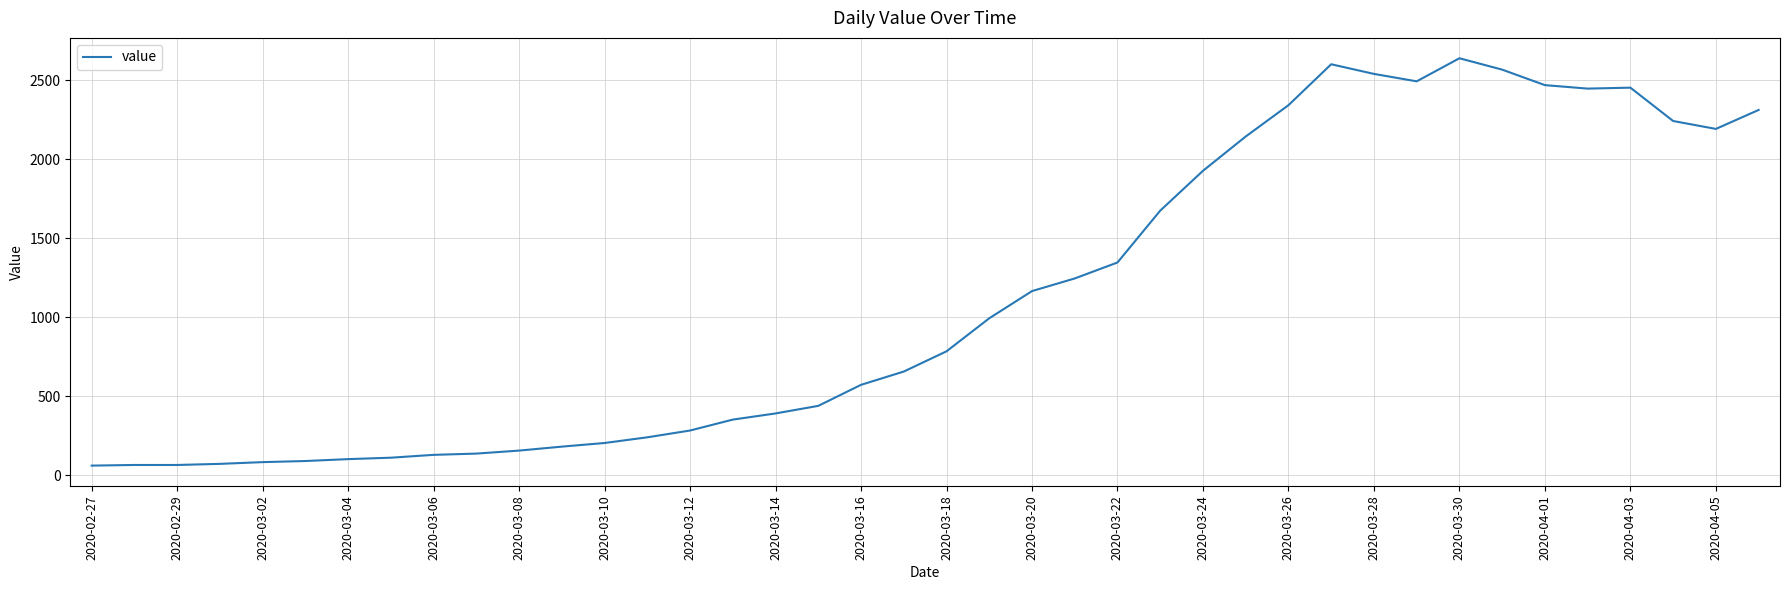

What is the minimum value shown in the chart?

61